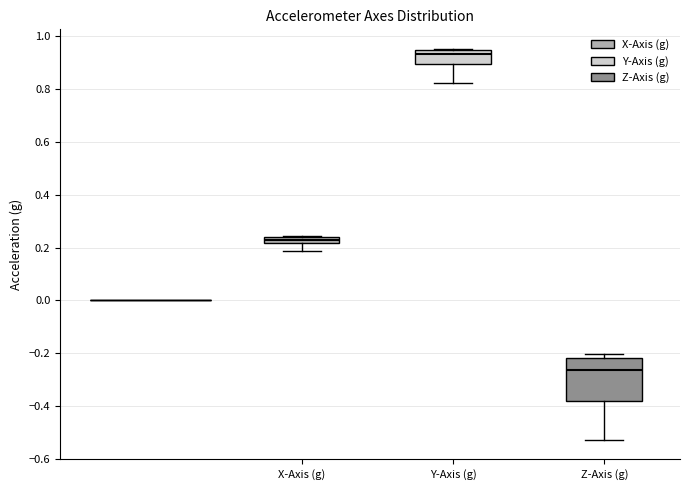

Comparing the boxes themselves (not the whiskers), which one is the tallest?

Z-Axis (g)